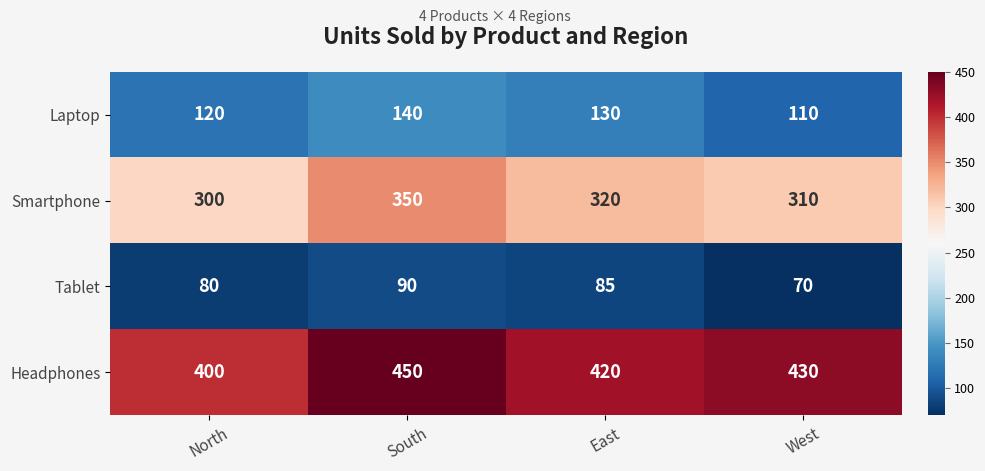

What is the difference between the highest and lowest values at South?

360